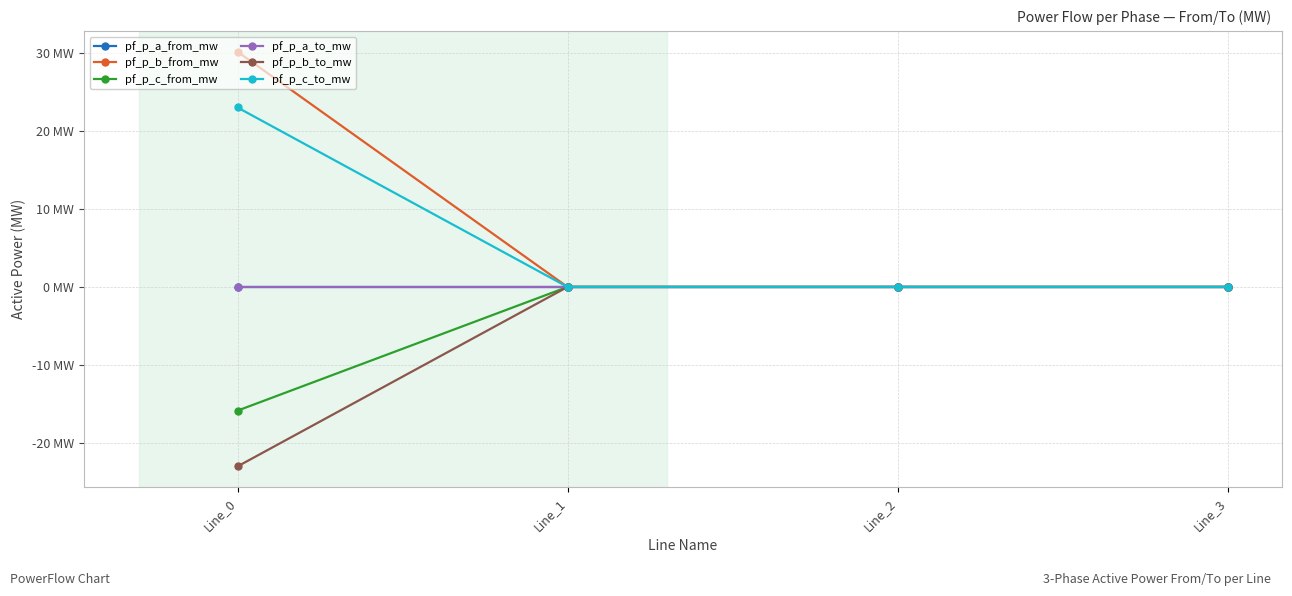

Is the value of pf_p_a_to_mw at Line_0 greater than the value of pf_p_b_to_mw at Line_1?

No